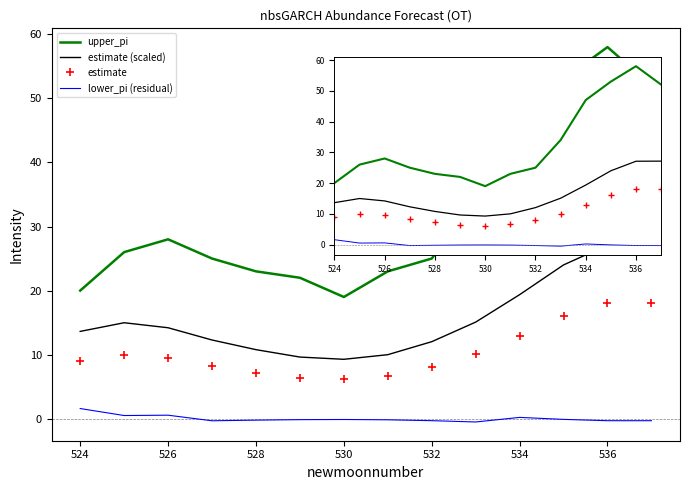

In estimate (scaled), how many points are lower than both neighbors (excluding endpoints)?

1